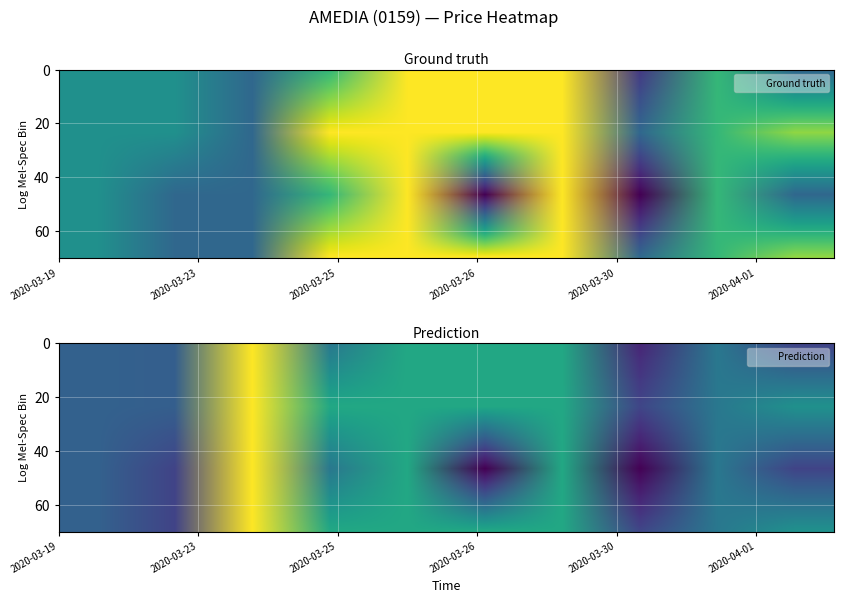

What is the greatest value displayed?

0.1